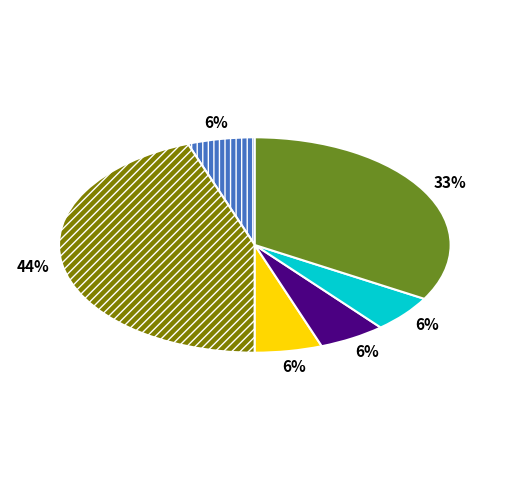

Is there any slice that represents more than half of the pie?

No